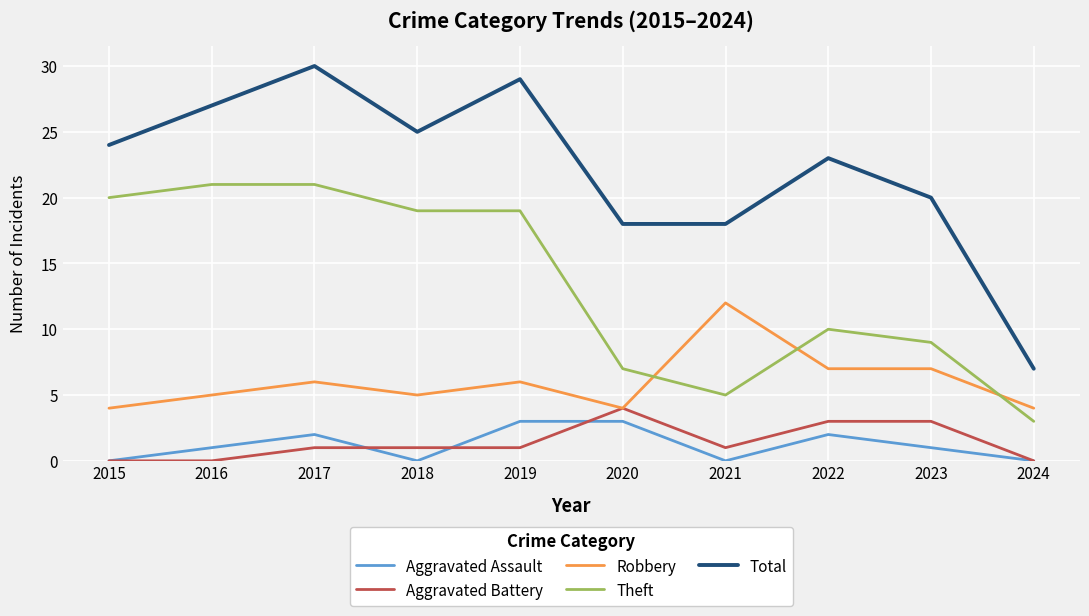

What is the approximate value of Aggravated Assault at 2019?

3